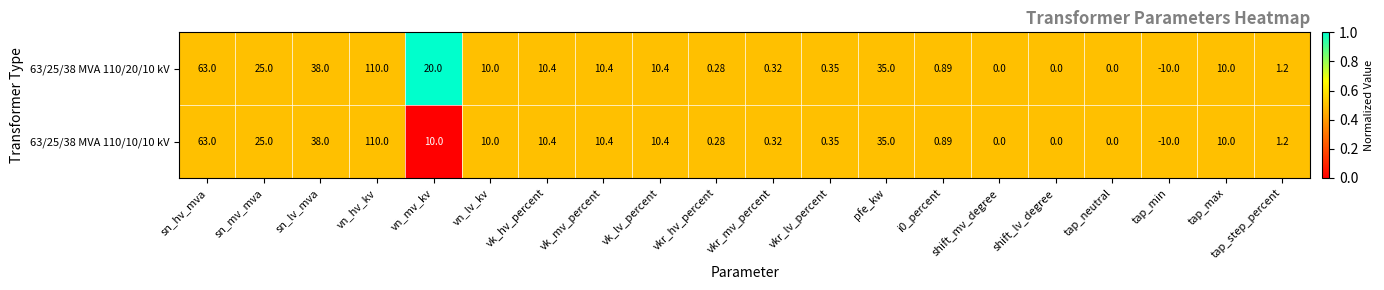

Which category has the lowest value in the 63/25/38 MVA 110/10/10 kV series?

tap_min